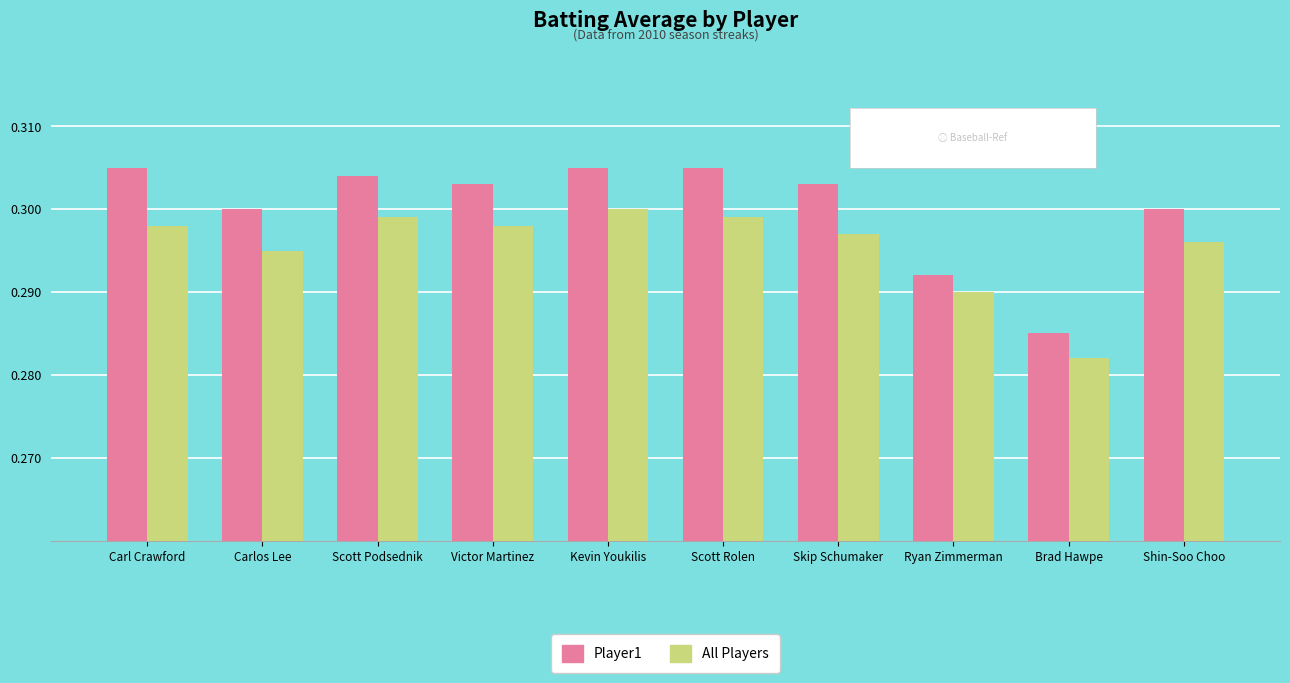

Which series has the widest spread of values?

Player1